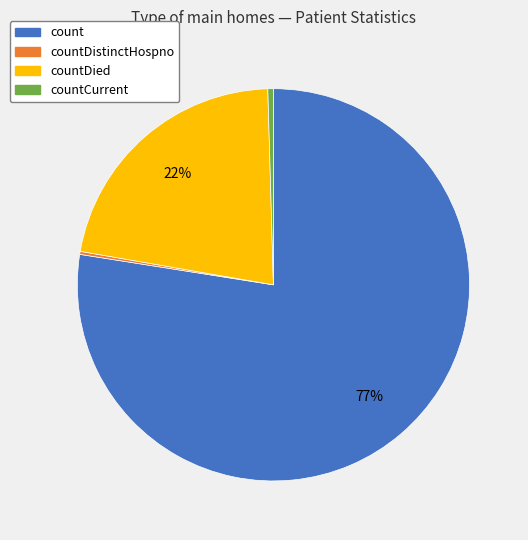

True or false: countDied accounts for 22% of the total.

True